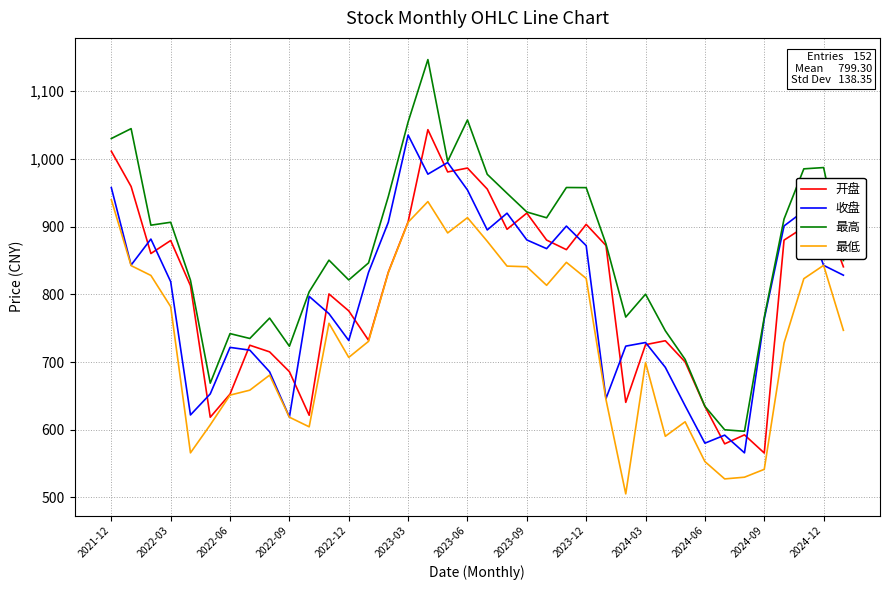

Which series has the largest range (max minus min)?

最高